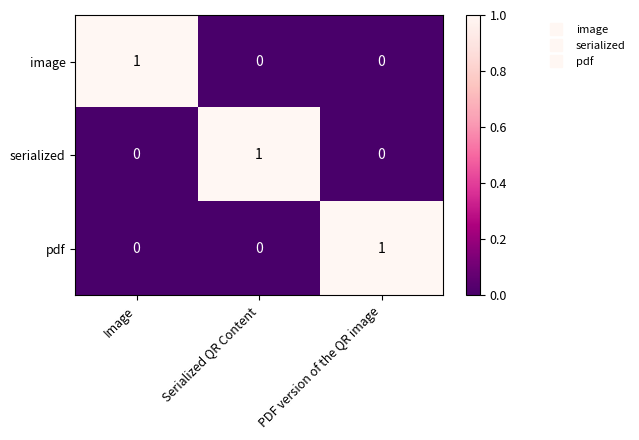

The value of pdf at PDF version of the QR image is 1. True or false?

True